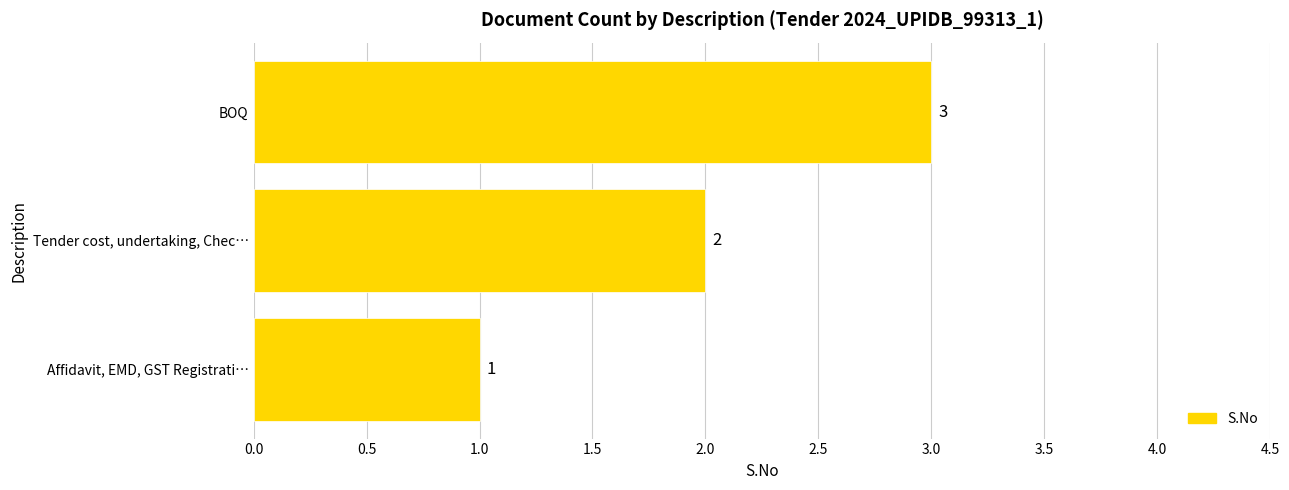

Approximately how many times larger is the value at Tender cost, undertaking, Chec… compared to Affidavit, EMD, GST Registrati…?

2.0